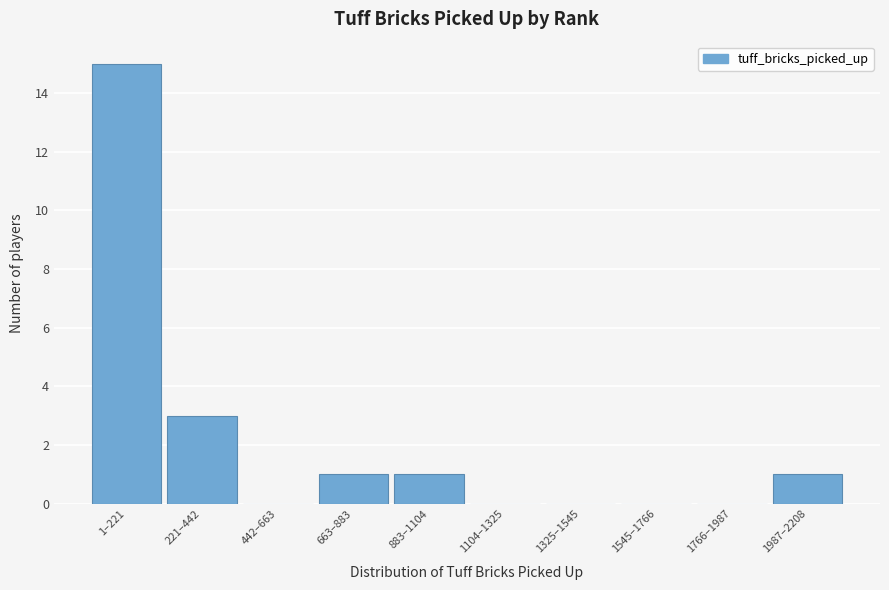

Reading left to right, what are all the values shown in this chart?

1–221=15	221–442=3	442–663=0	663–883=1	883–1104=1	1104–1325=0	1325–1545=0	1545–1766=0	1766–1987=0	1987–2208=1